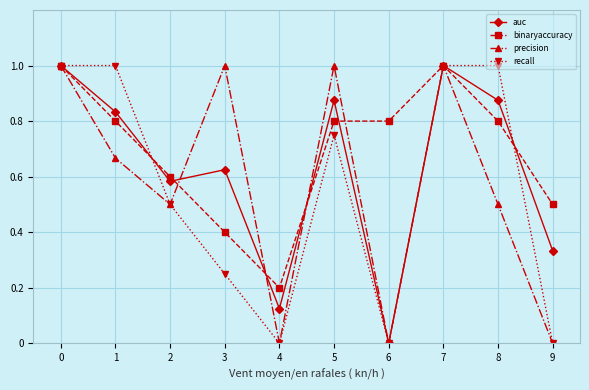

Which series has the largest total across all categories?

binaryaccuracy